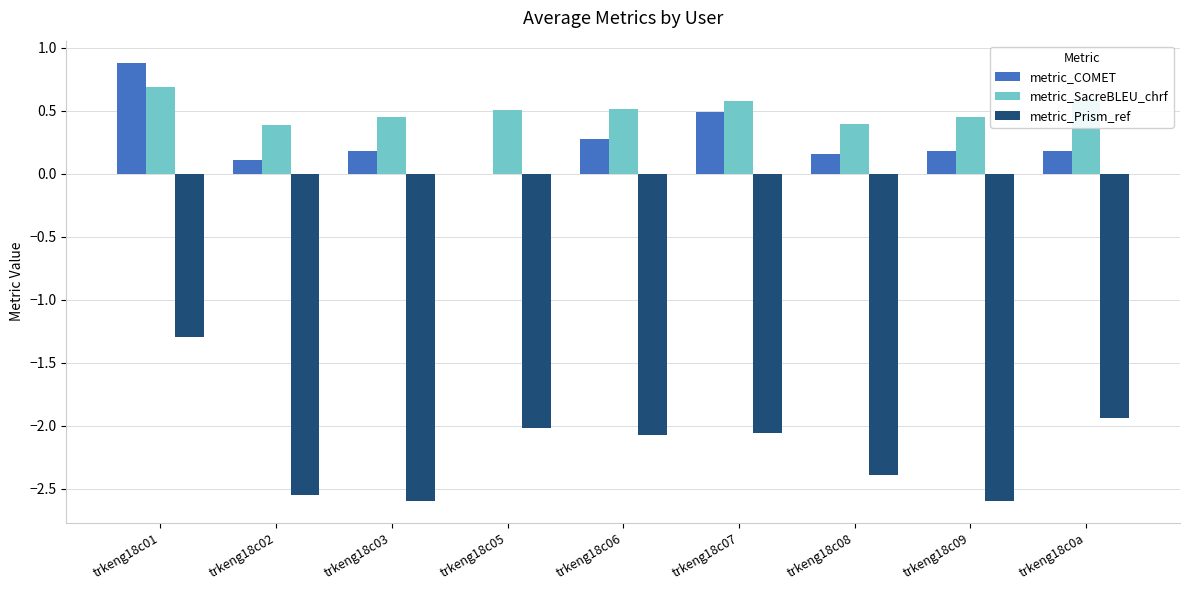

Which series has the widest spread of values?

metric_Prism_ref